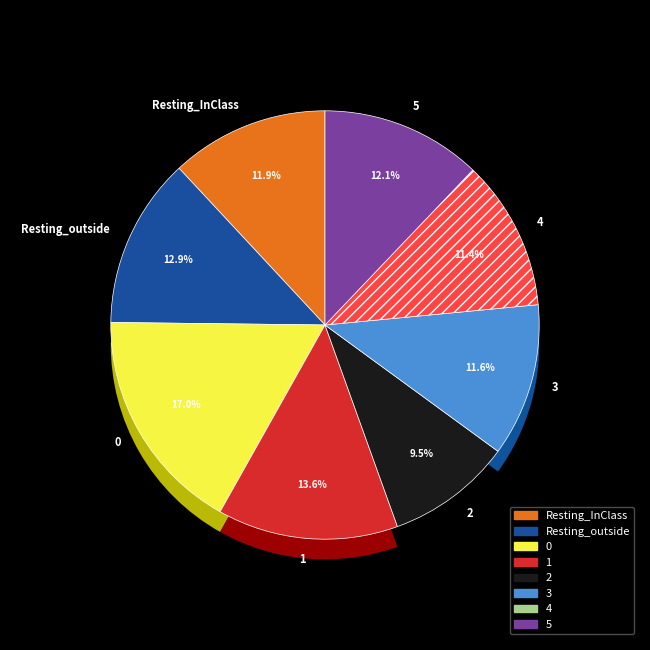

Is it true that Resting_outside is 19% of the pie?

False